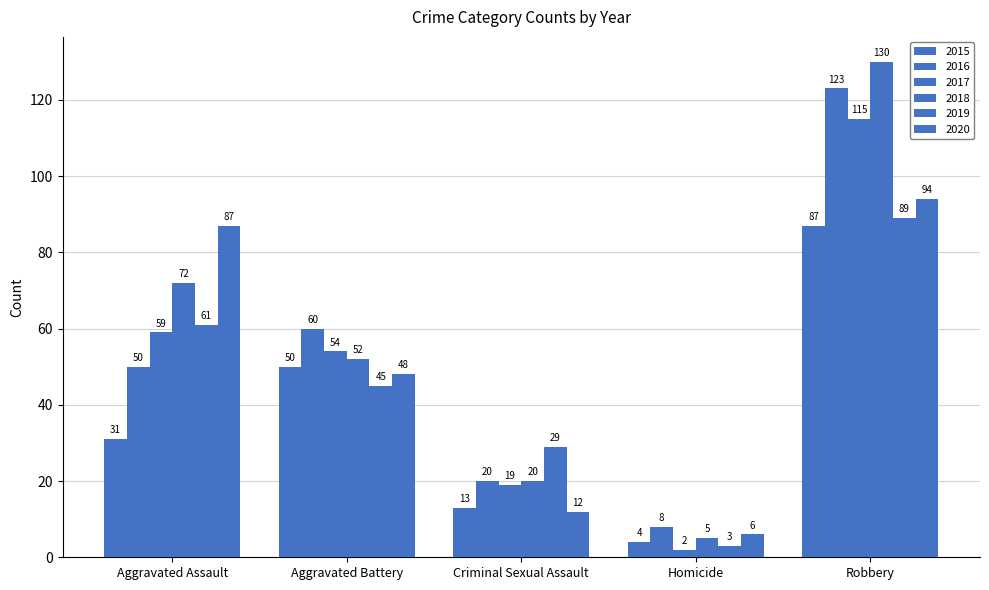

Which series changed the most between Aggravated Assault and Criminal Sexual Assault?

2020